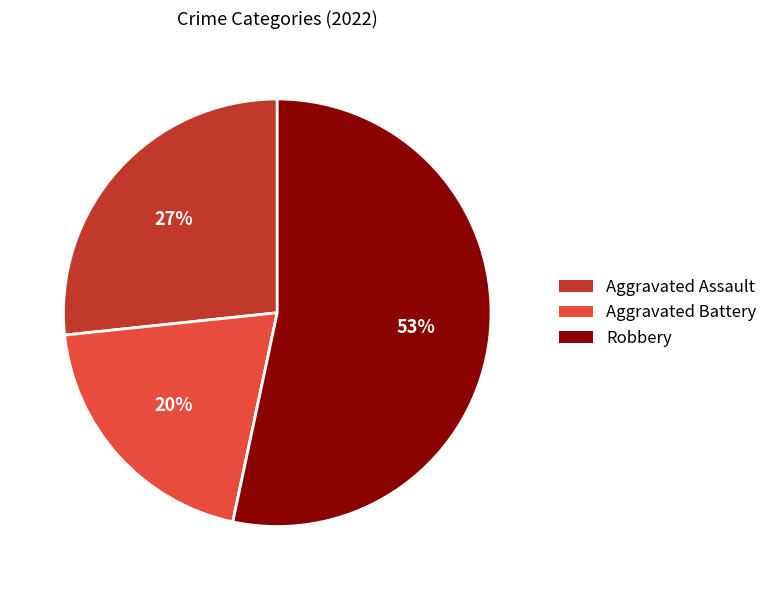

To the nearest percent, what is the average slice percentage?

25%